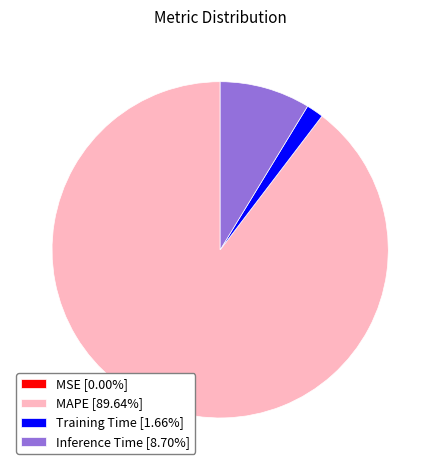

Is there a majority slice in this chart?

Yes